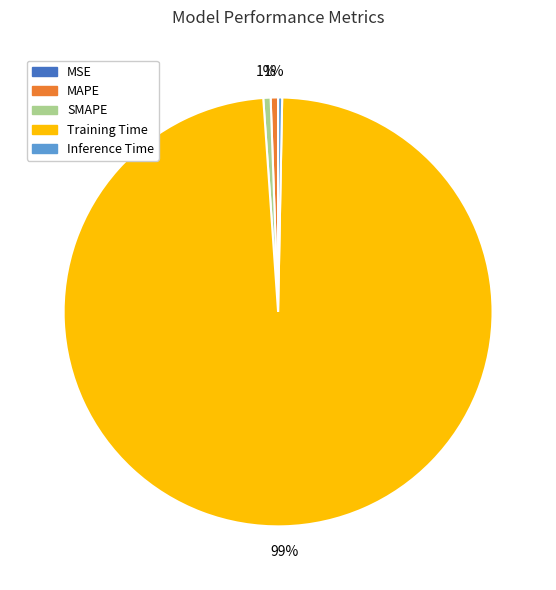

To the nearest percent, what is the average slice percentage?

20%